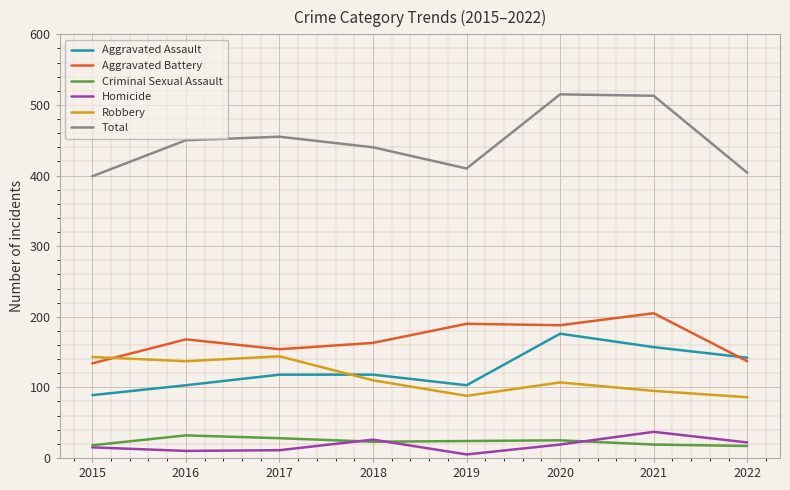

True or false: Robbery has more than 1 interior local peaks.

True